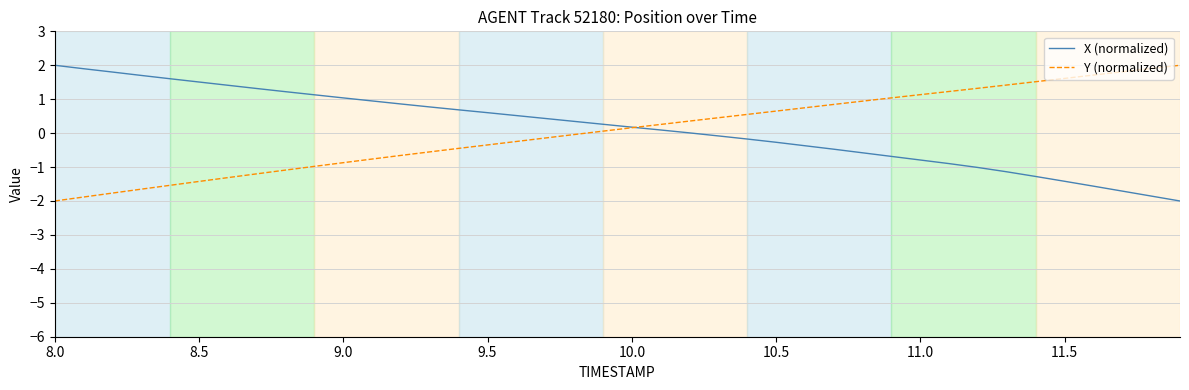

What is the lowest value of the X (normalized) series?

-2.0